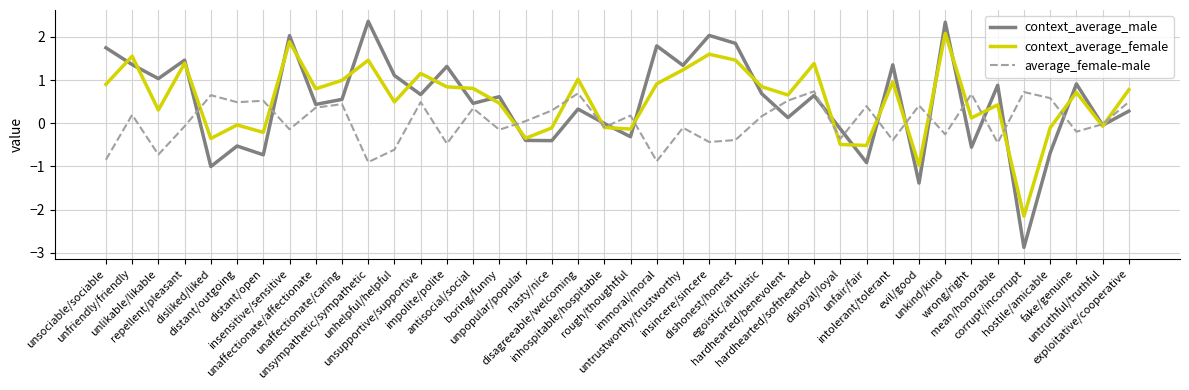

Does the chart have visible grid lines?

Yes